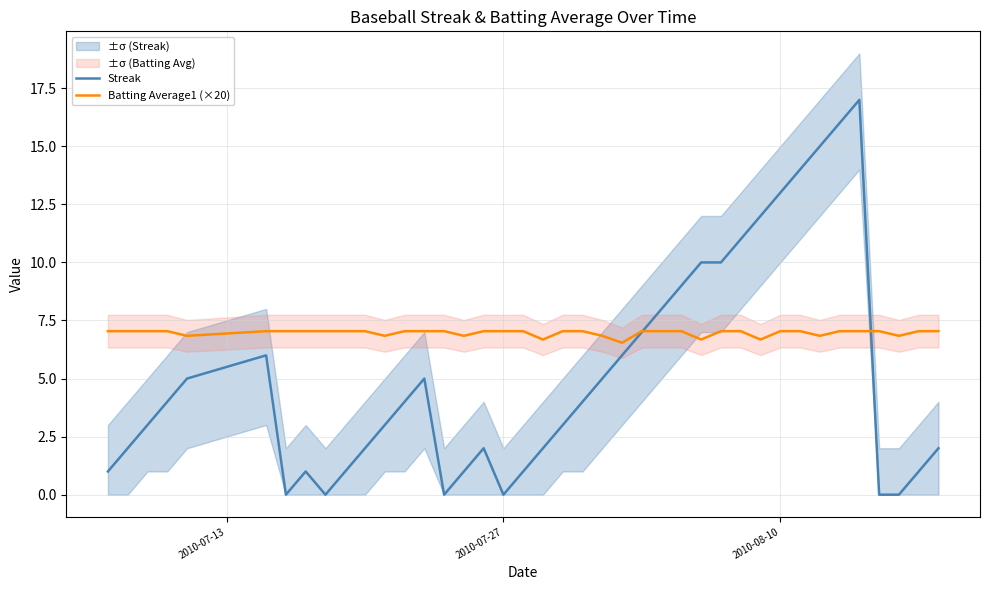

Is this an area chart (filled region under the line)?

No